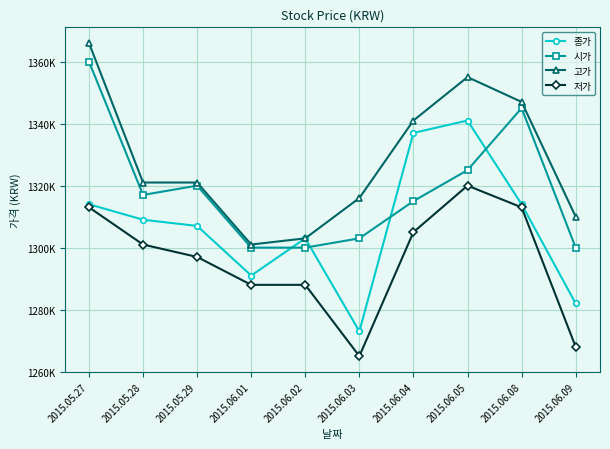

Is this an area chart (filled region under the line)?

No